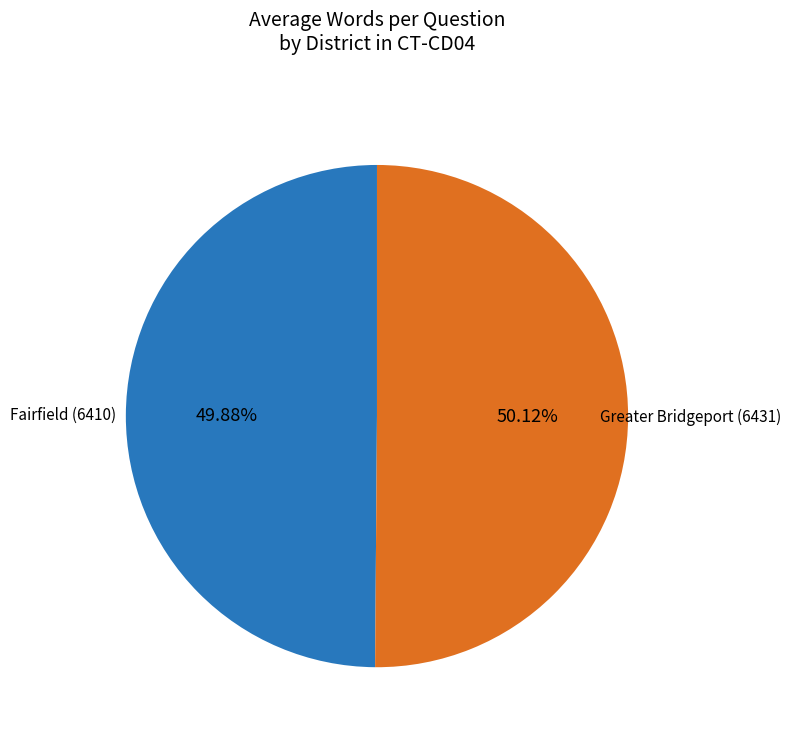

Is there a majority slice in this chart?

Yes